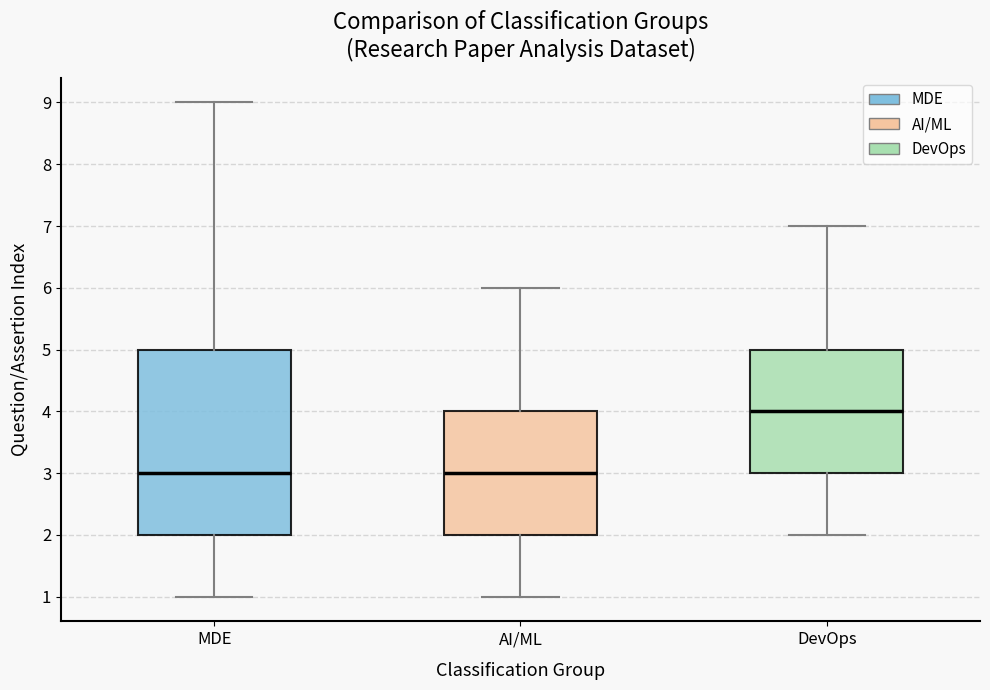

Reading left to right, transcribe this box plot: for each box, give where its median line is, the range the box spans, and where its two whiskers end, as read against the y-axis. The values are not printed on the chart, so give them approximately, as read against the axis.

MDE: median 3, box 2 to 5, whiskers 1 to 9
AI/ML: median 3, box 2 to 4, whiskers 1 to 6
DevOps: median 4, box 3 to 5, whiskers 2 to 7